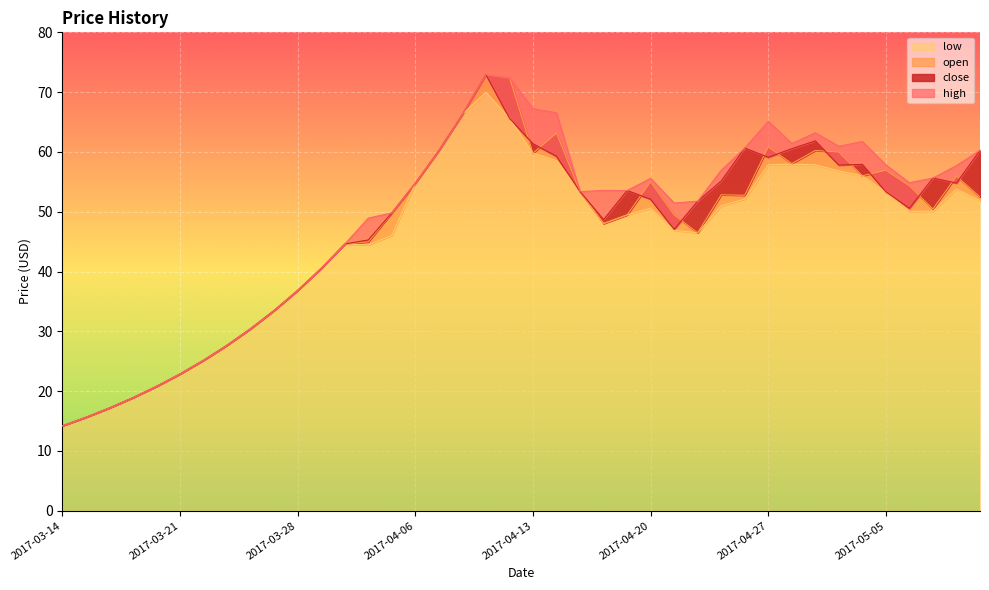

How many interior local valleys does the low series have?

4